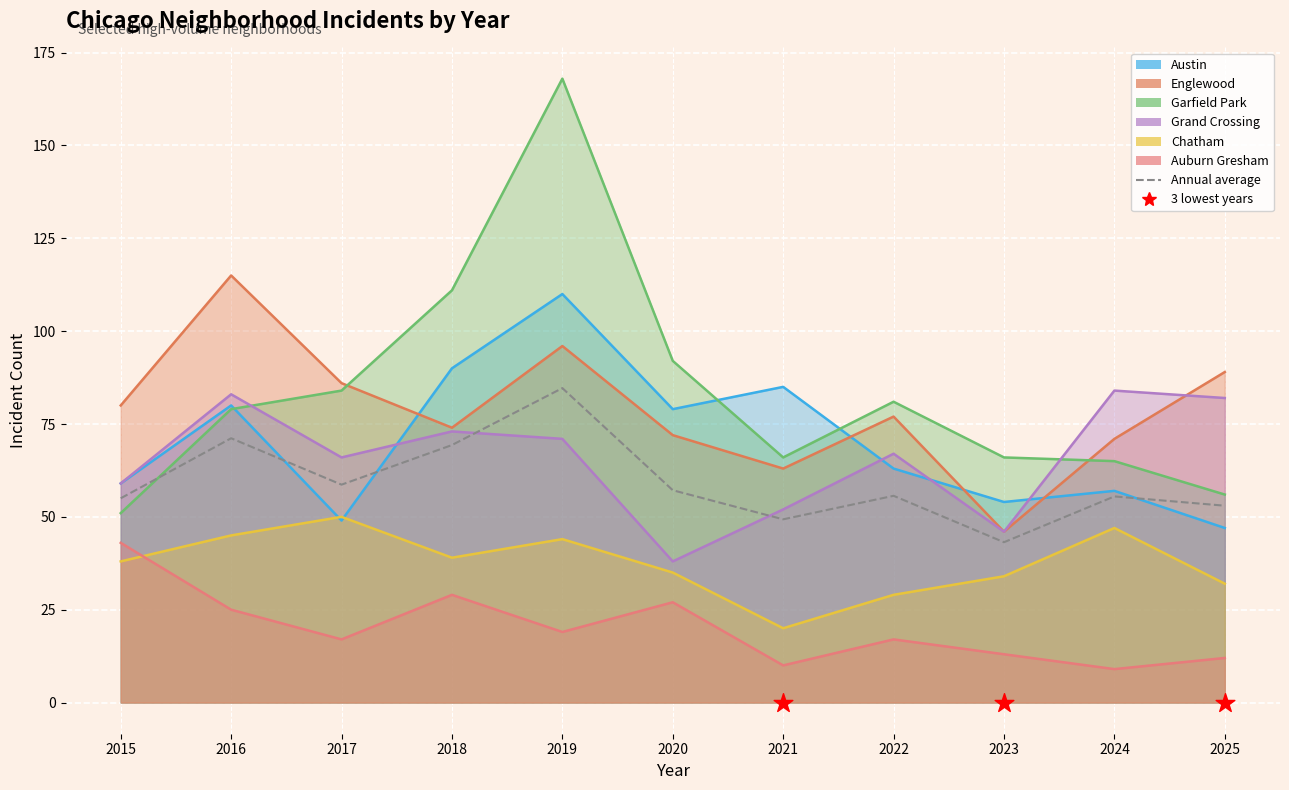

Which has a higher value, 2020 or 2015?

2020